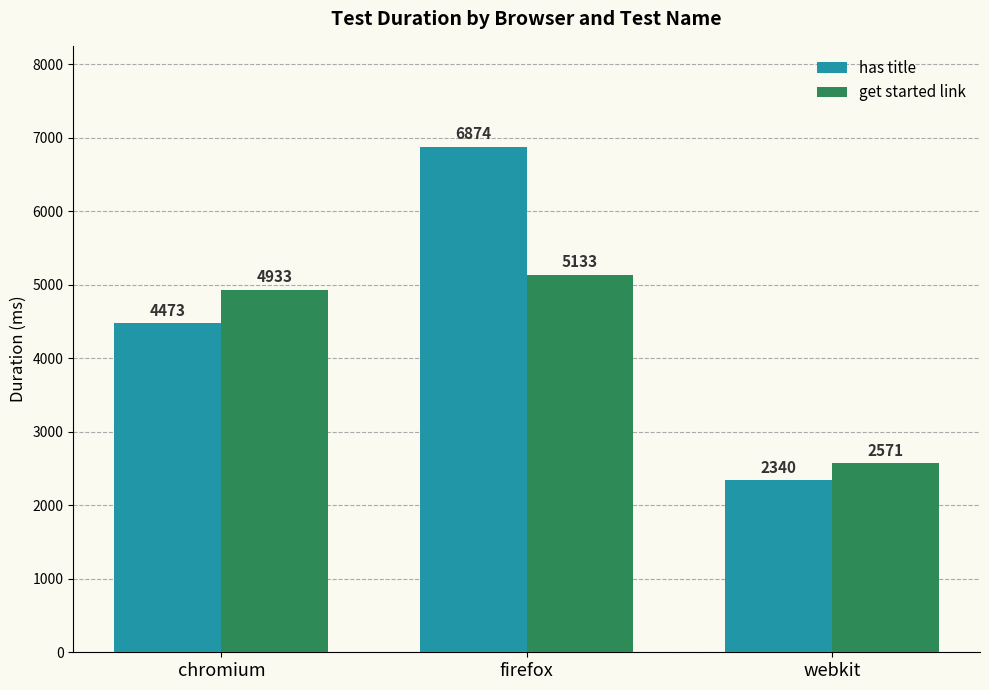

At webkit, list the series in order from smallest to largest.

has title, get started link